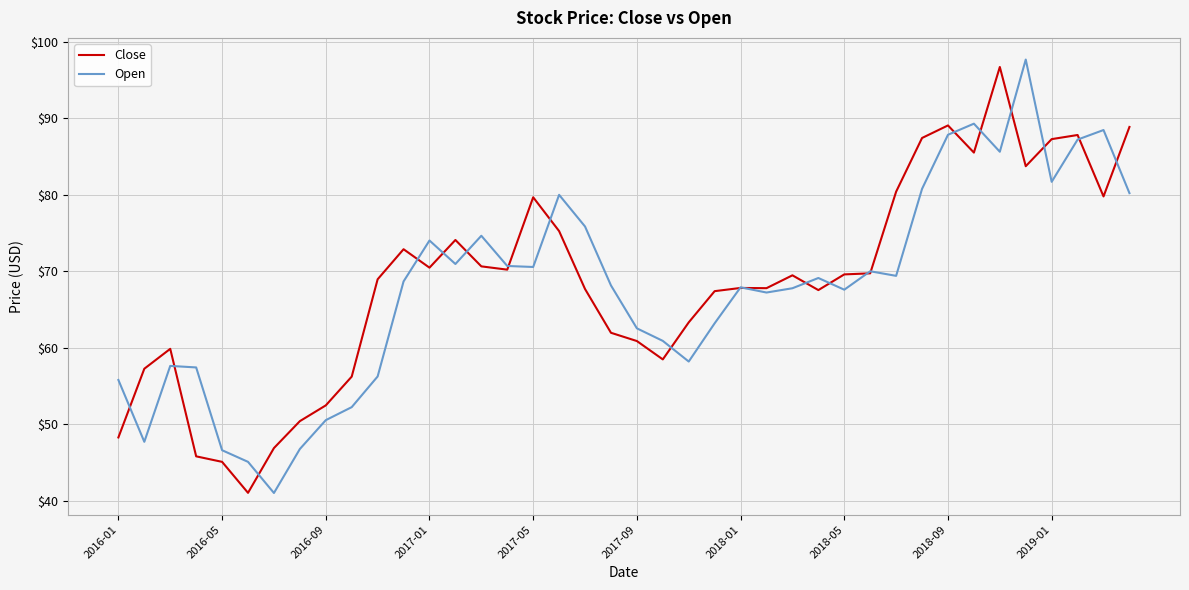

What is the maximum value shown in the chart?

97.7